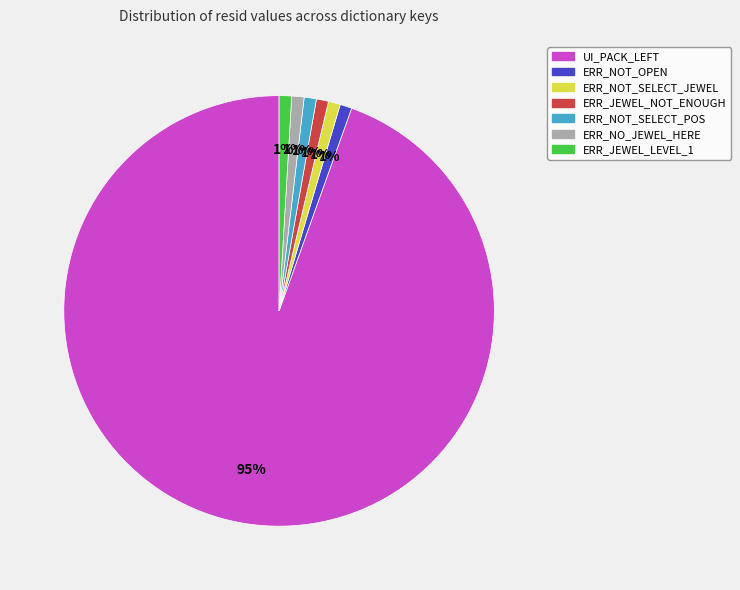

What is the largest slice in the pie chart?

UI_PACK_LEFT